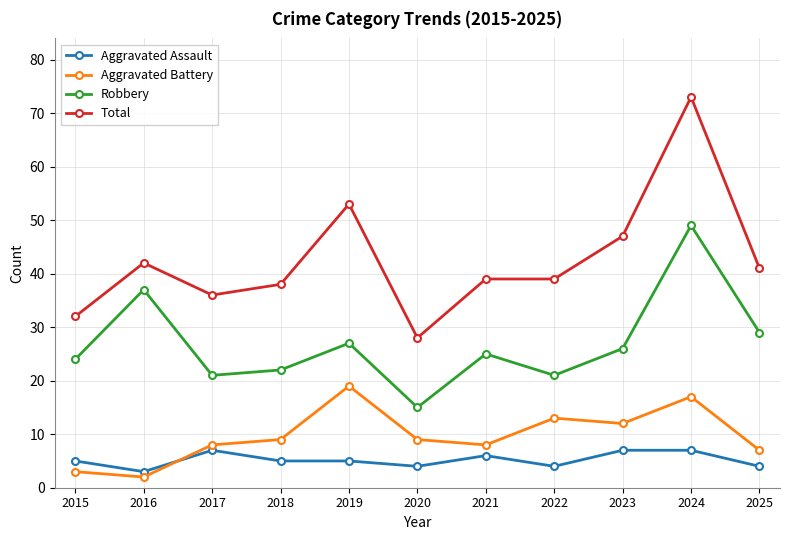

Which series has the largest range (max minus min)?

Total